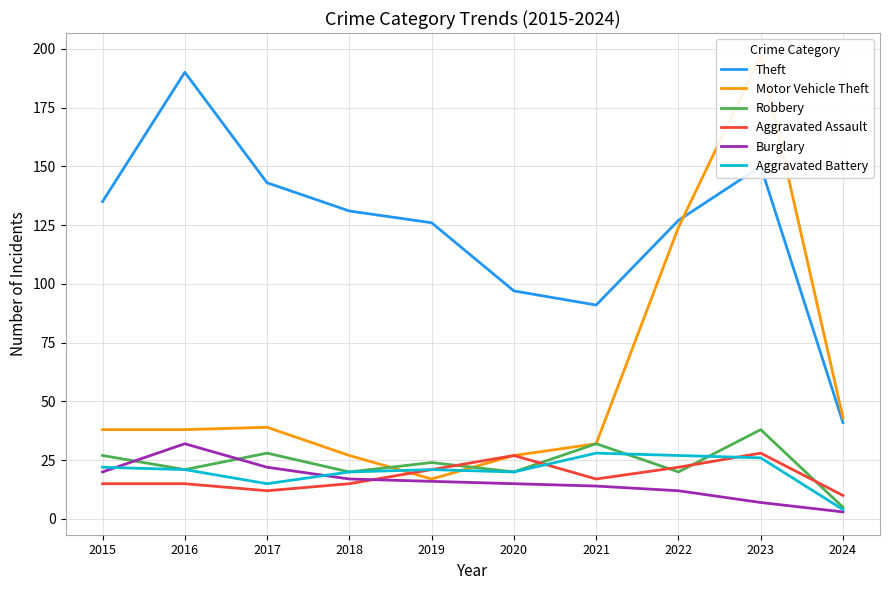

Which series changed the most between 2015 and 2018?

Motor Vehicle Theft